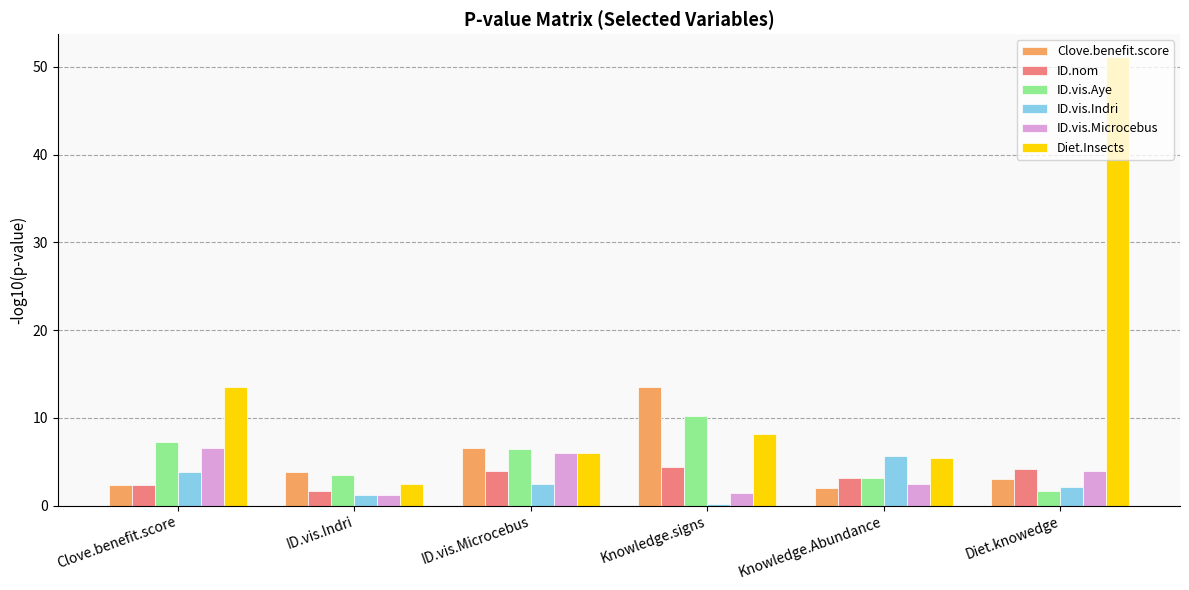

What is the average value of the ID.vis.Microcebus series?

3.6